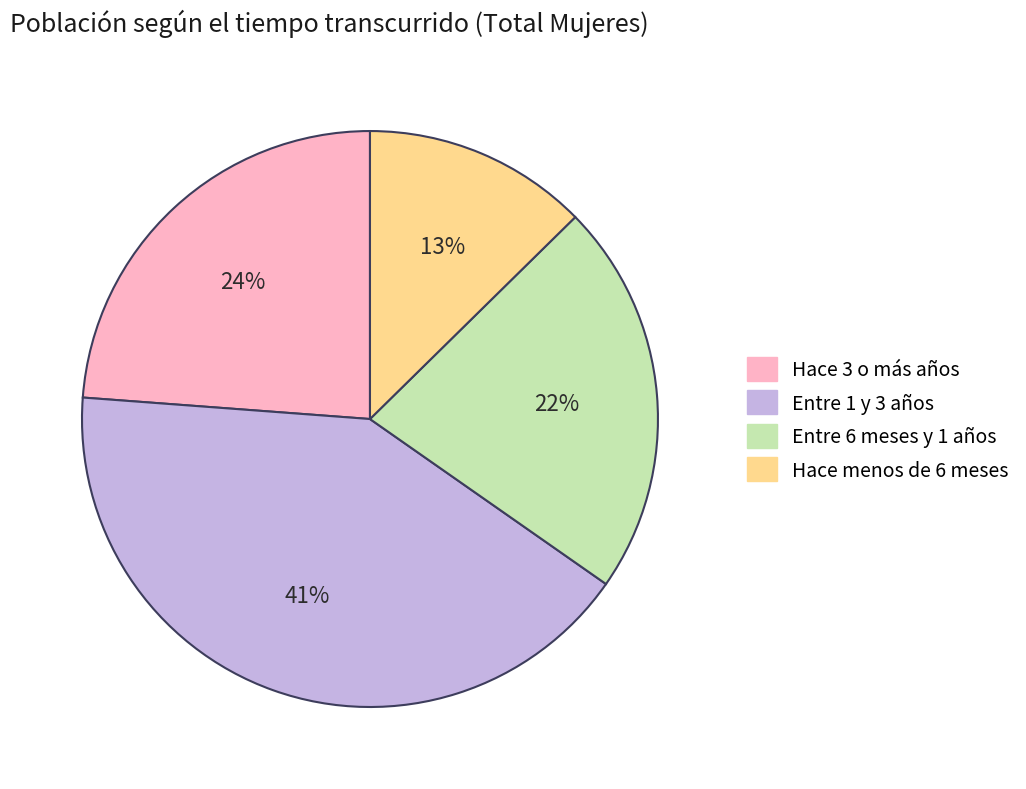

Is there a majority slice in this chart?

No